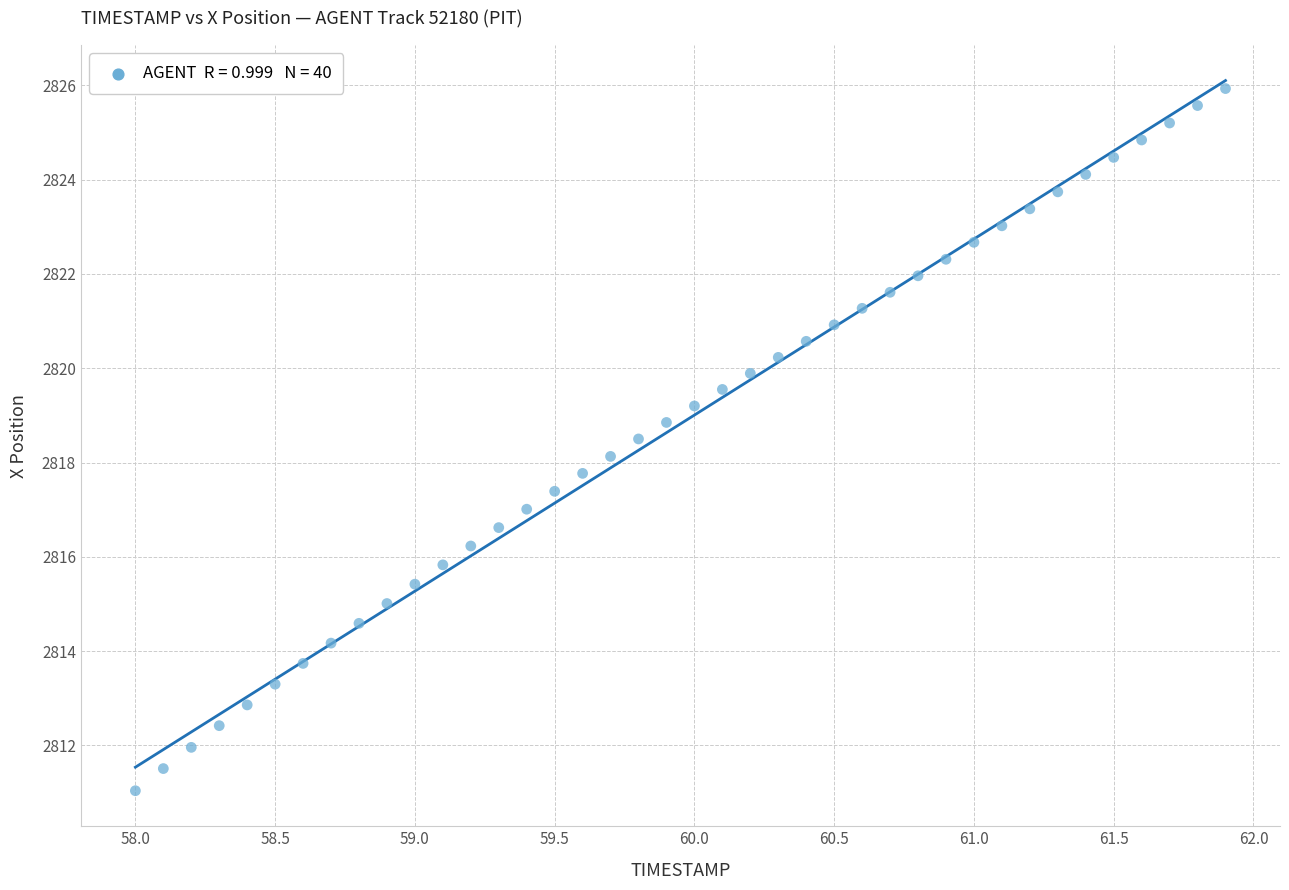

What is the range of X values (max minus min)?

3.9